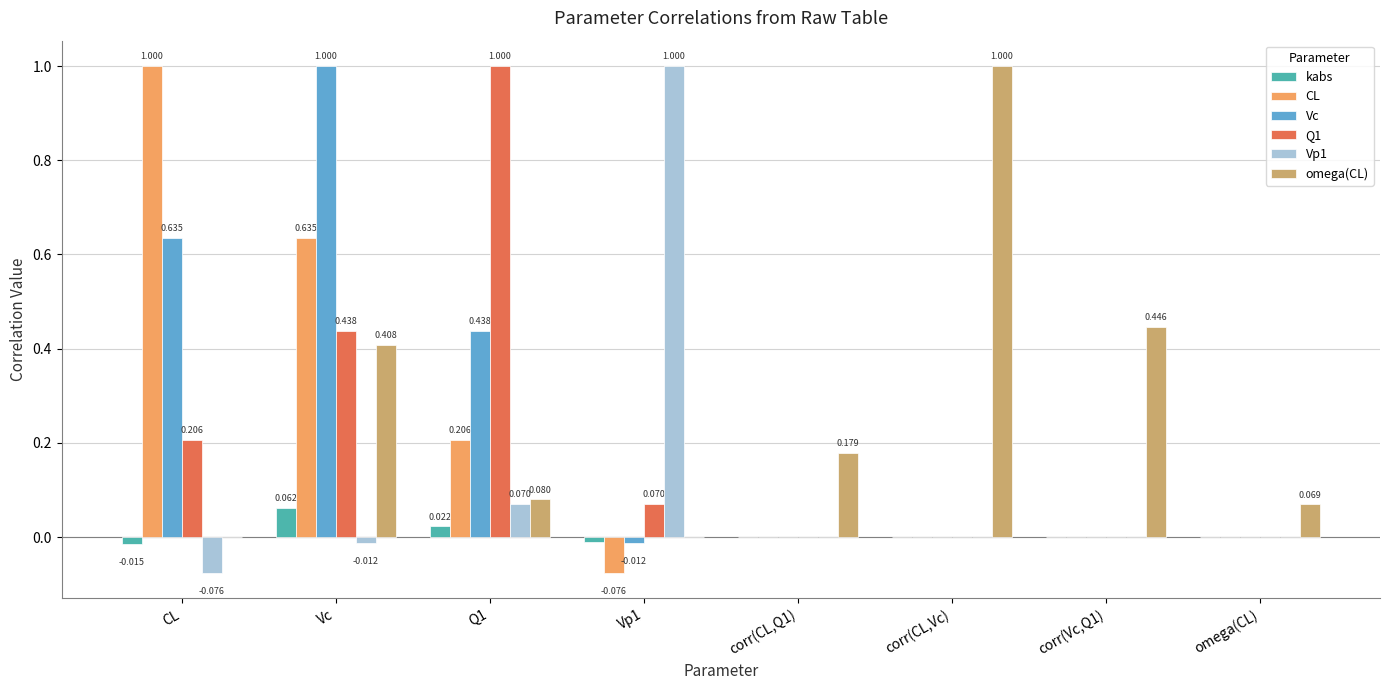

At which category is the sum across all series the highest?

Vc